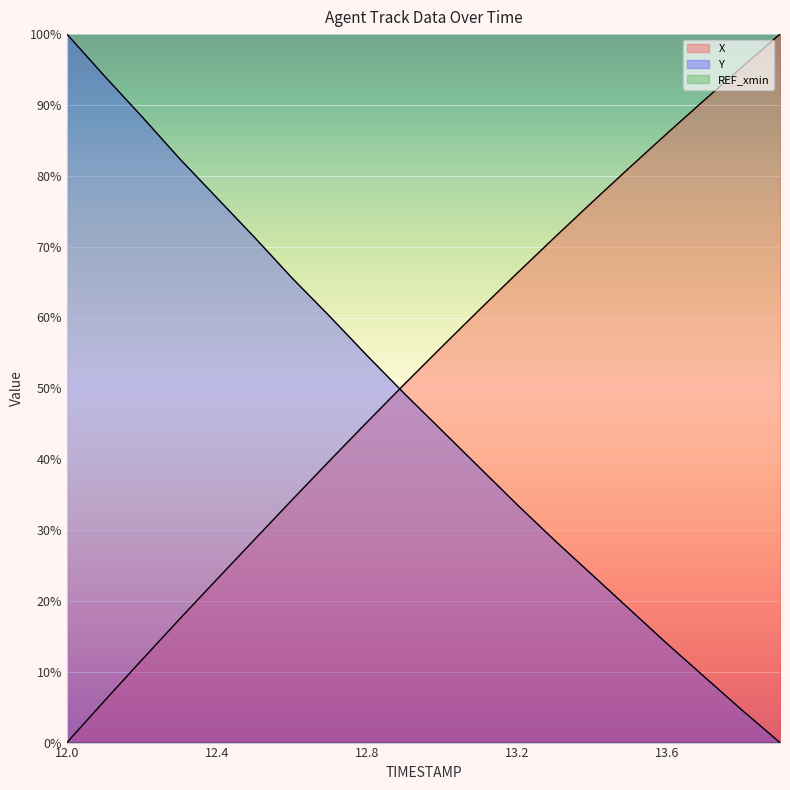

Which series has the largest total across all categories?

X